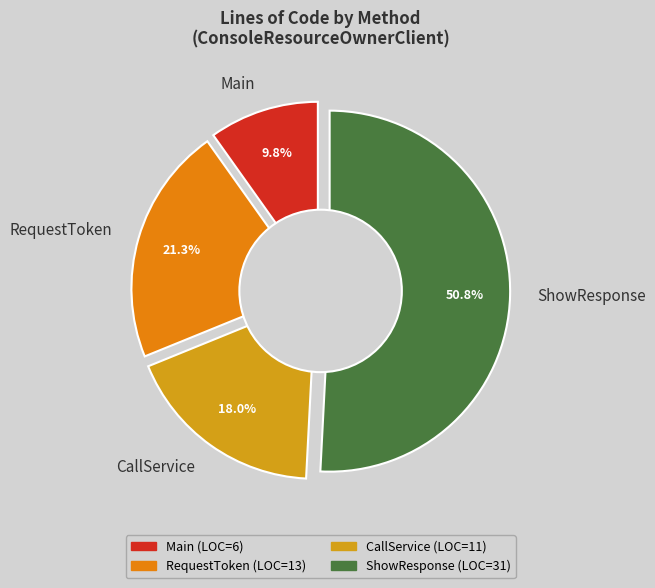

To the nearest percent, what is the difference between the RequestToken and Main slice percentages?

11%